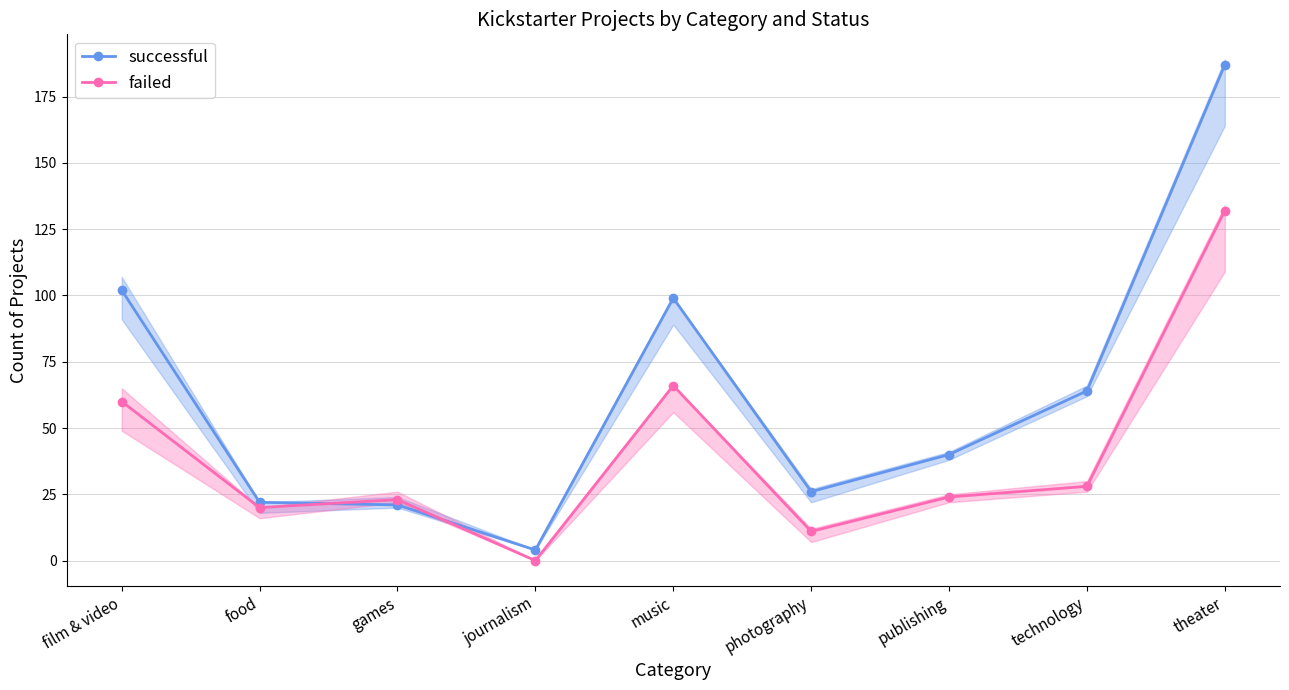

List the series in order of their overall mean, highest first.

successful, failed